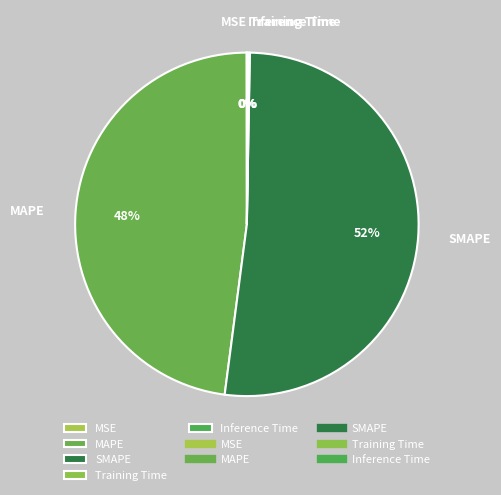

The SMAPE slice represents 58% of the pie. True or false?

False